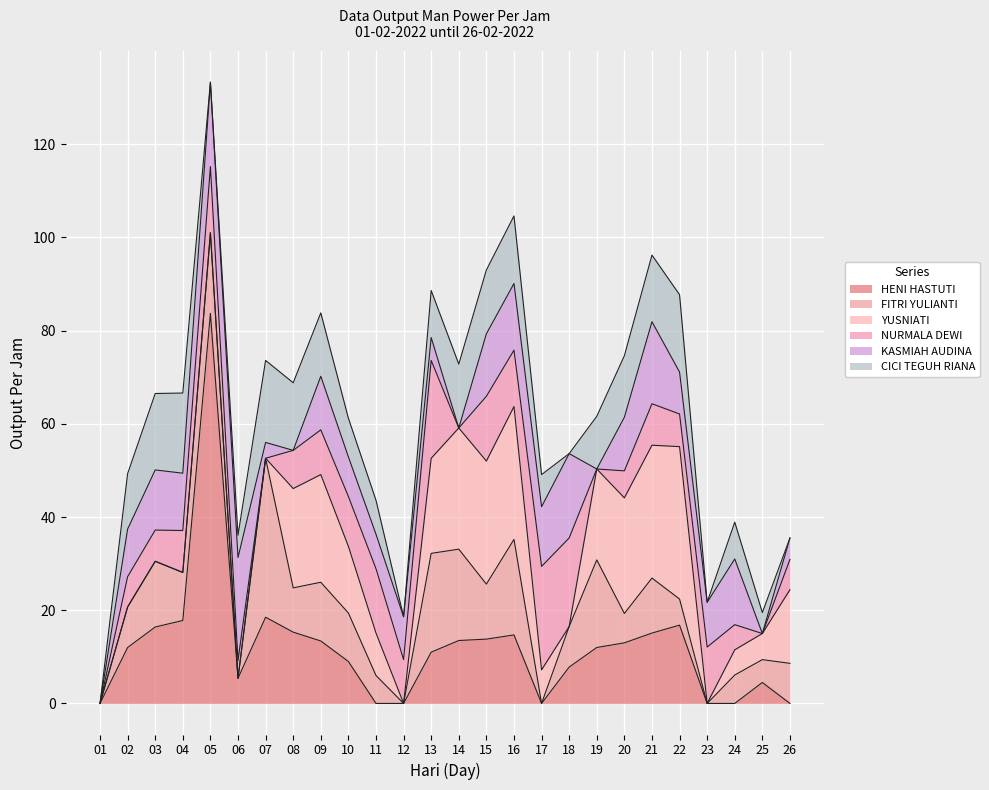

How many values in the HENI HASTUTI series exceed 12?

12